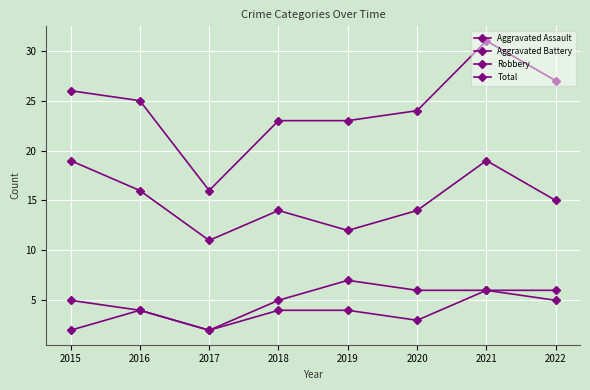

At which category is the sum across all series the highest?

2021